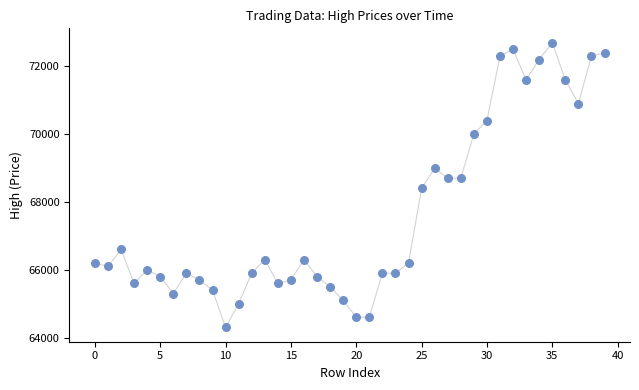

What is the range of Y values (max minus min)?

8400